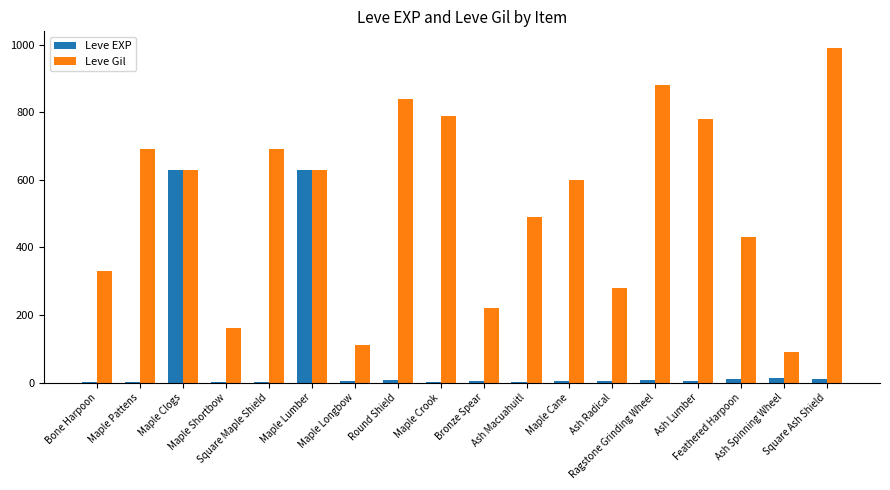

How many groups of bars are there?

18